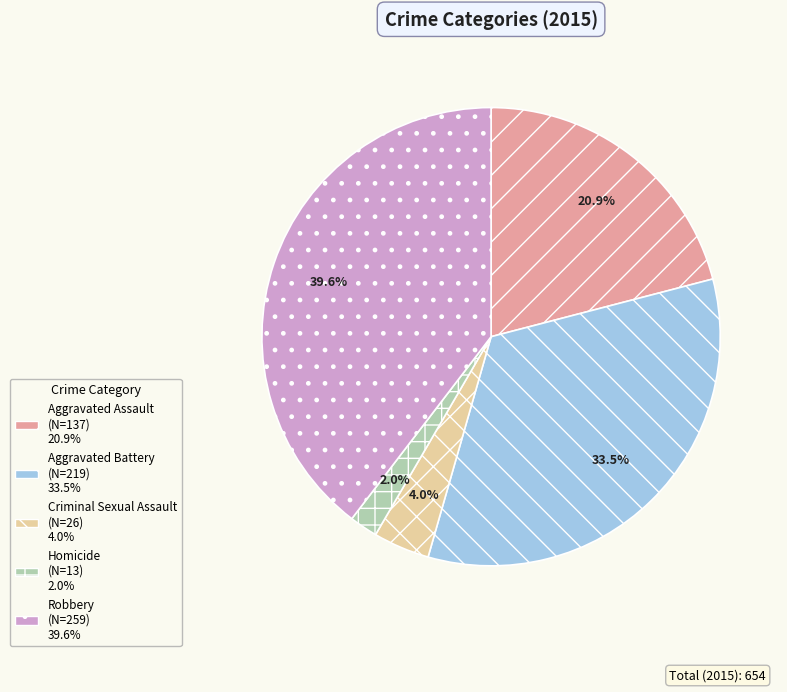

Between Homicide and Aggravated Assault, which is larger?

Aggravated Assault